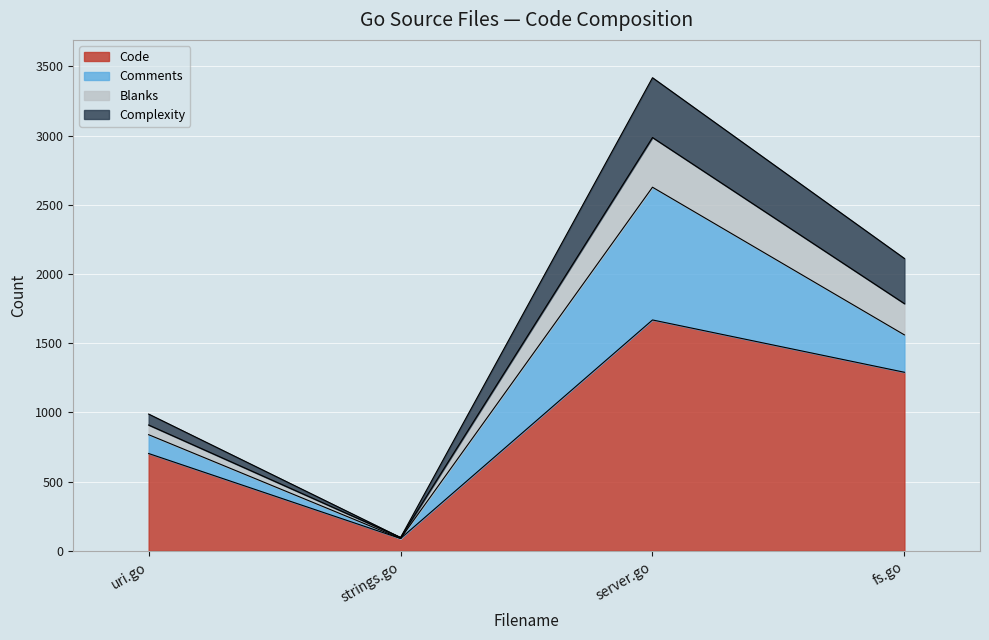

True or false: Code has more than 0 points higher than both neighbors.

True